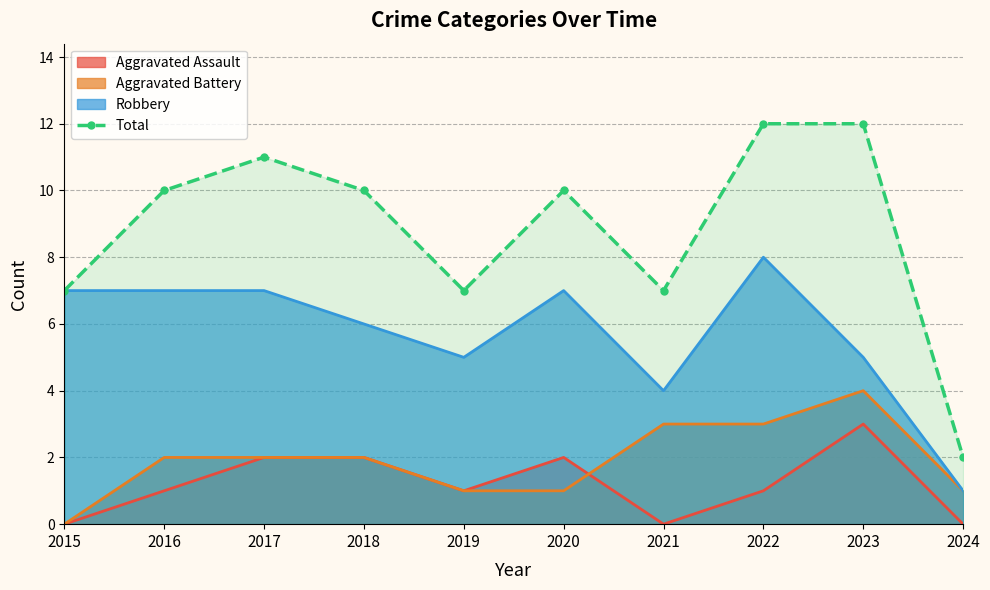

How many points are lower than both their immediate neighbors (excluding endpoints)?

2